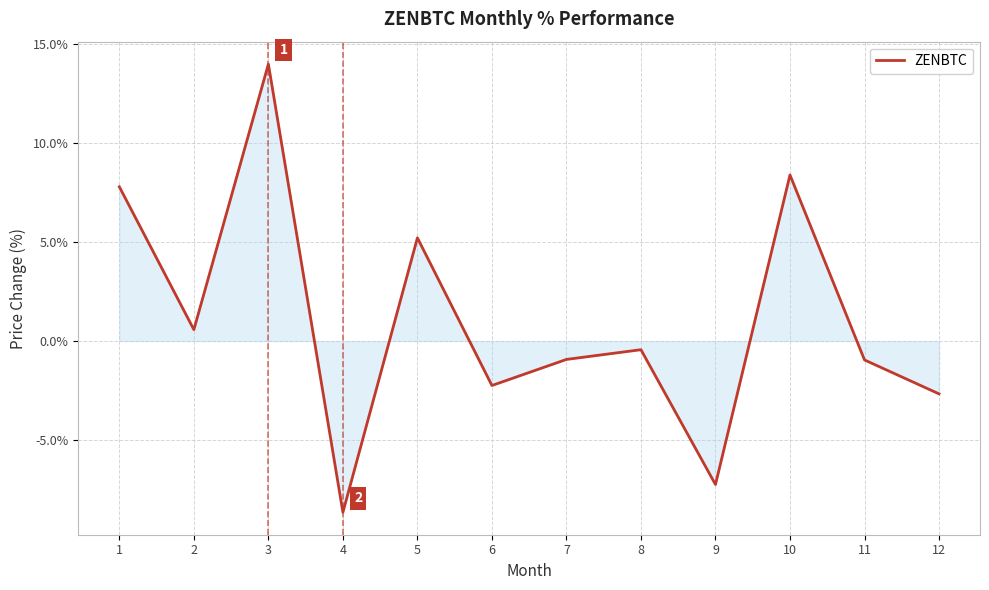

True or false: the data shows -8.6 at 4.

True